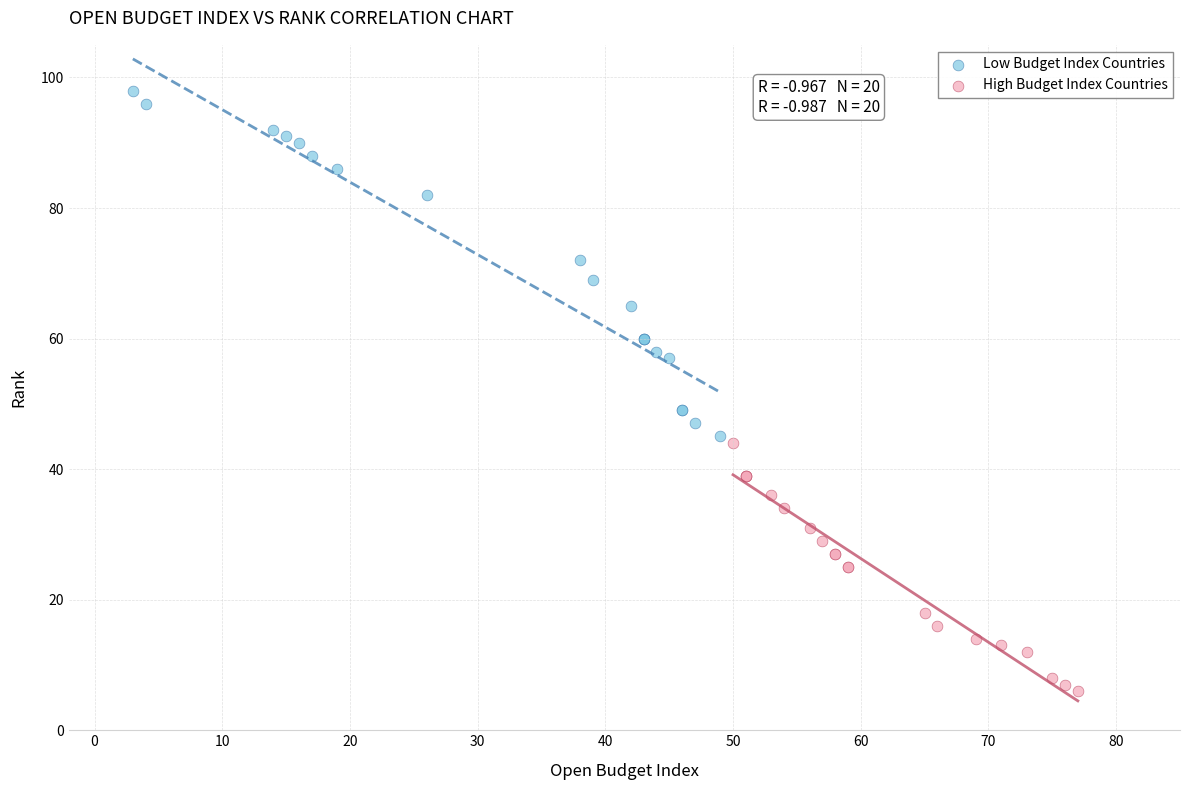

Which series has the largest Y range (max minus min)?

Low Budget Index Countries